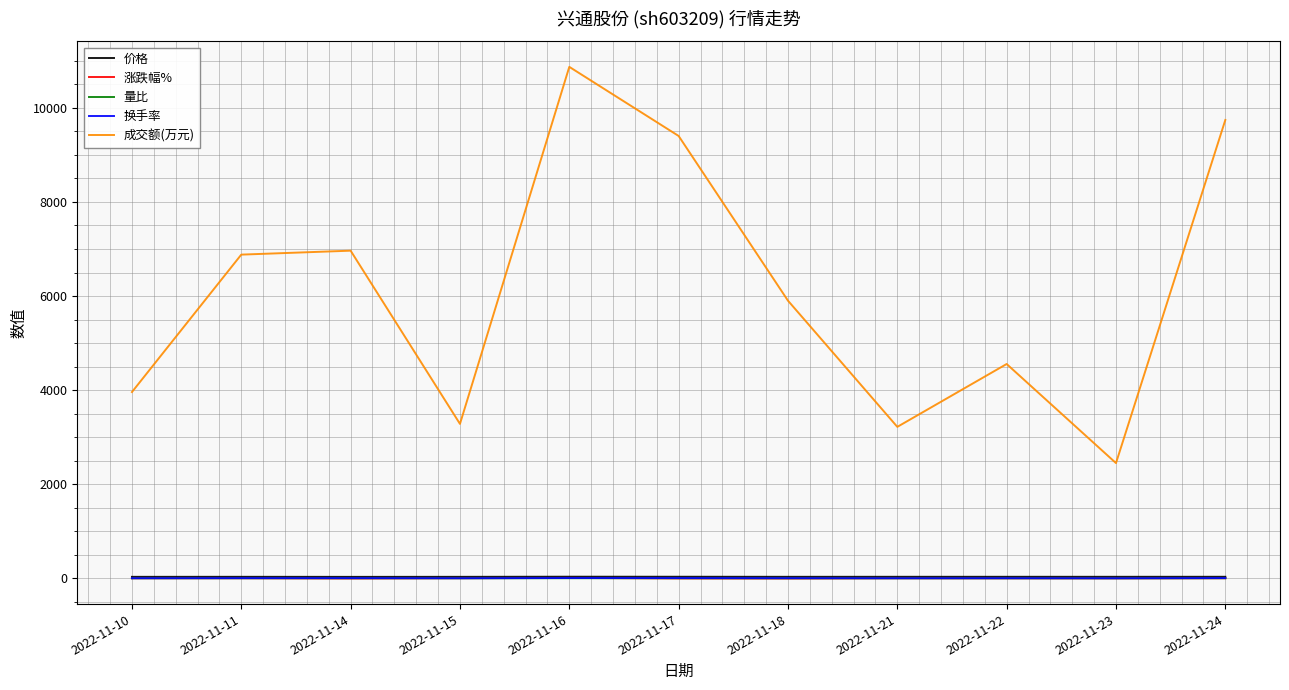

Is the value of 成交额(万元) at 2022-11-11 greater than the value of 量比 at 2022-11-11?

Yes